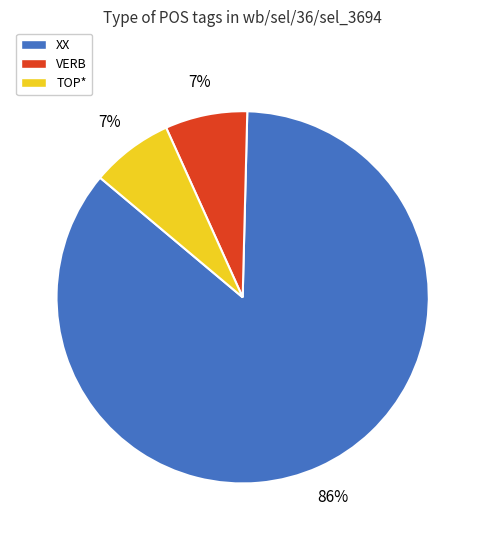

True or false: VERB accounts for 7% of the total.

True